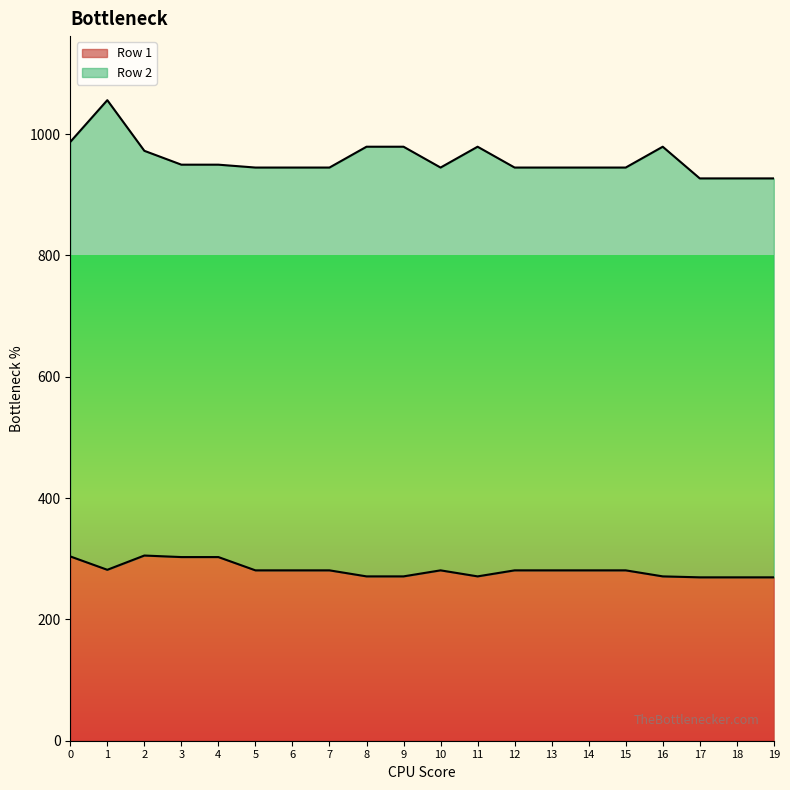

Does the chart have visible grid lines?

No